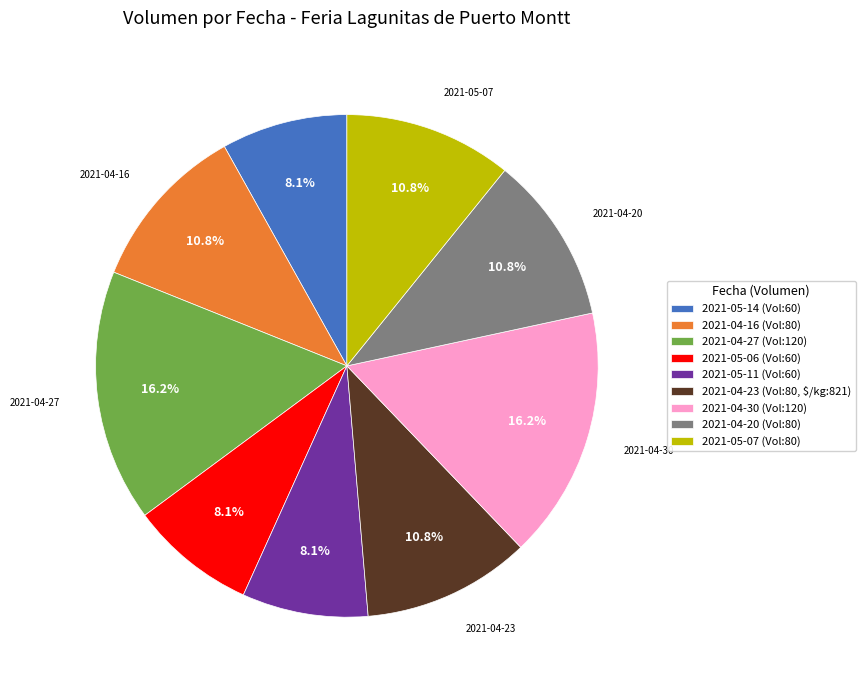

The 2021-04-30 slice represents 29% of the pie. True or false?

False